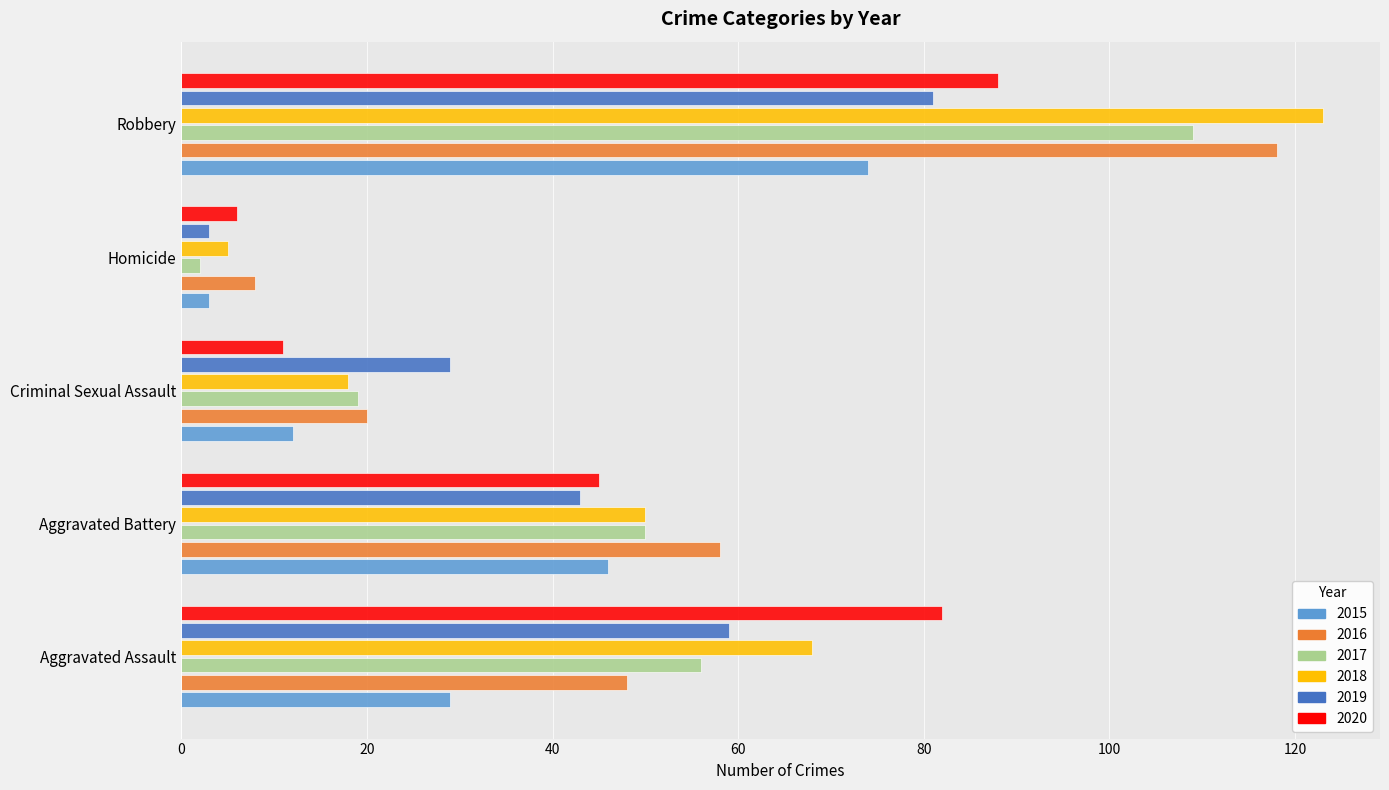

Is the value of 2018 at Homicide greater than the value of 2017 at Criminal Sexual Assault?

No